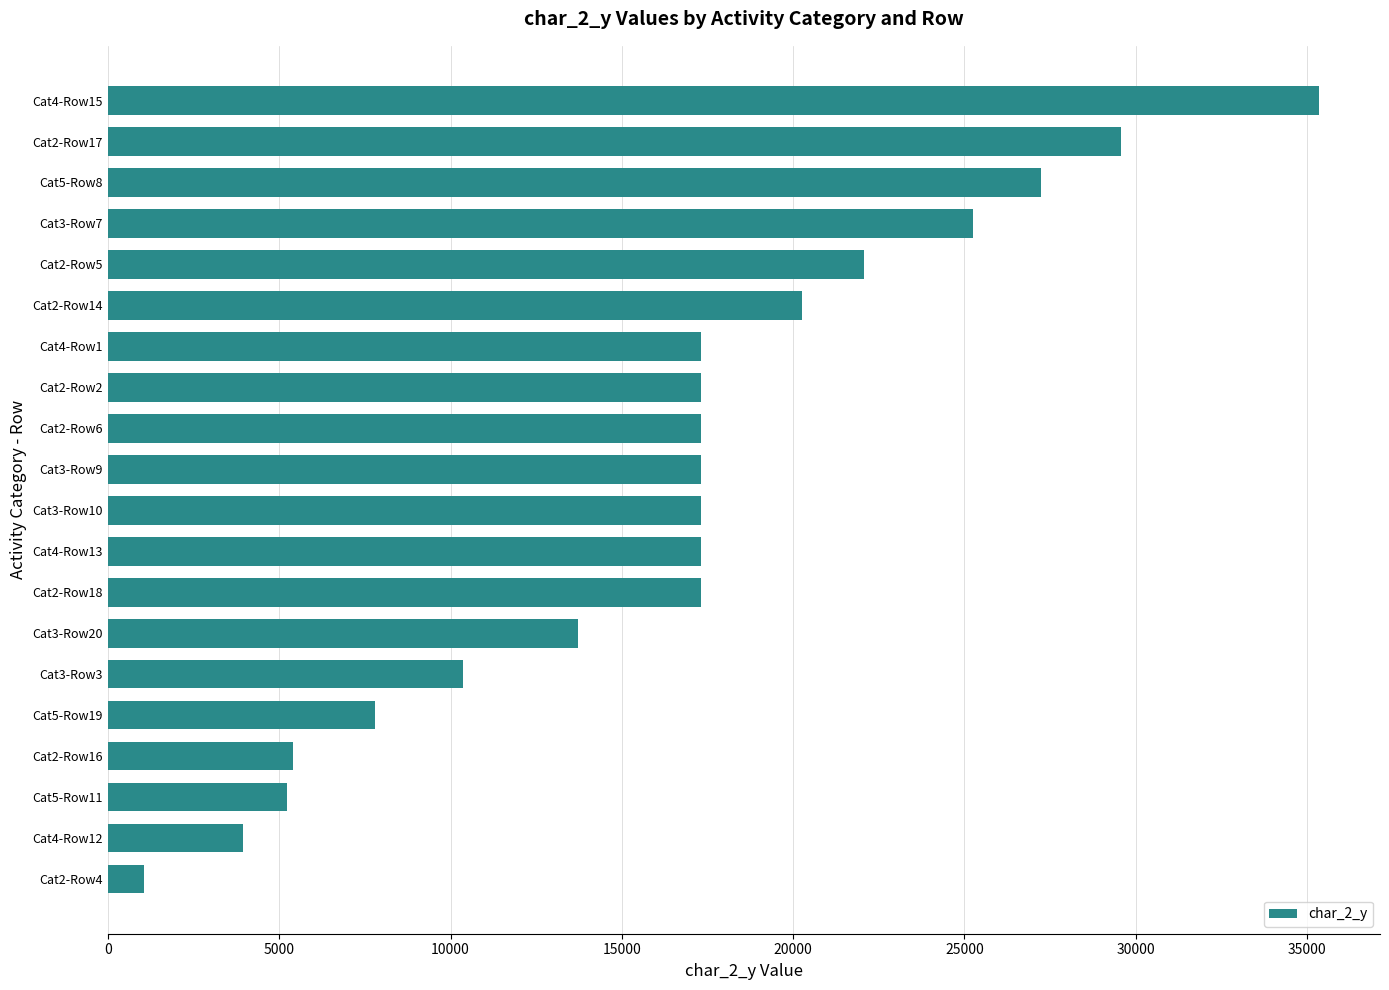

Is it true that the value at Cat5-Row19 is 7801?

True